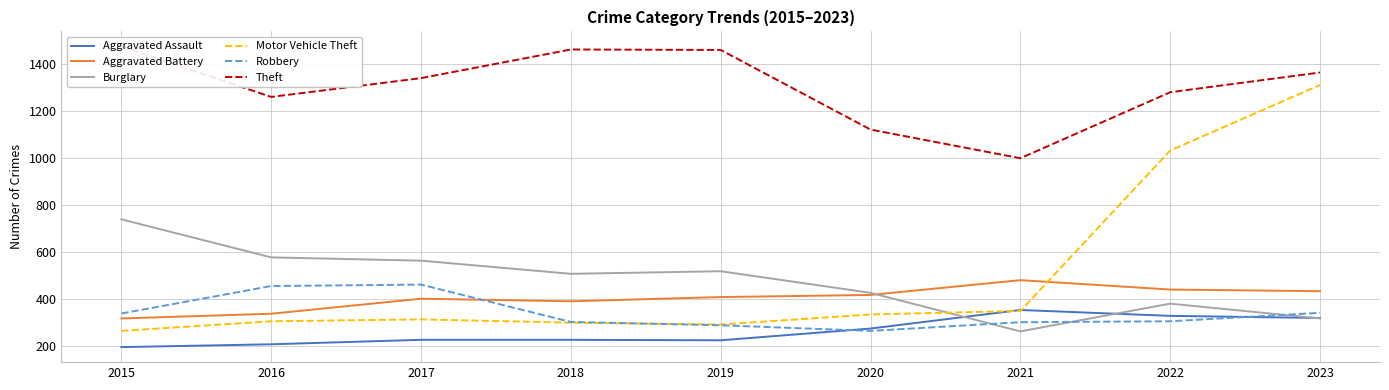

List the labels in order of Motor Vehicle Theft value, smallest first.

2015, 2019, 2018, 2016, 2017, 2020, 2021, 2022, 2023